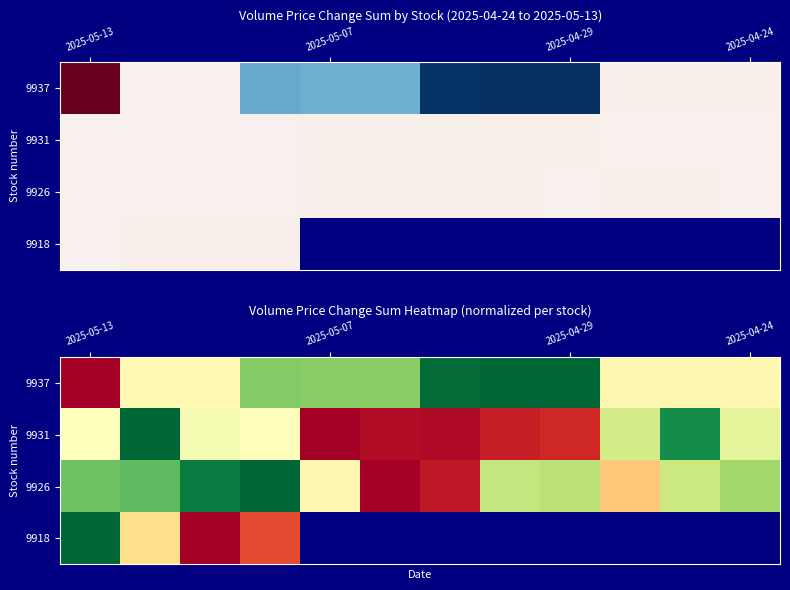

What is the sum of all 9926 values?

7.1